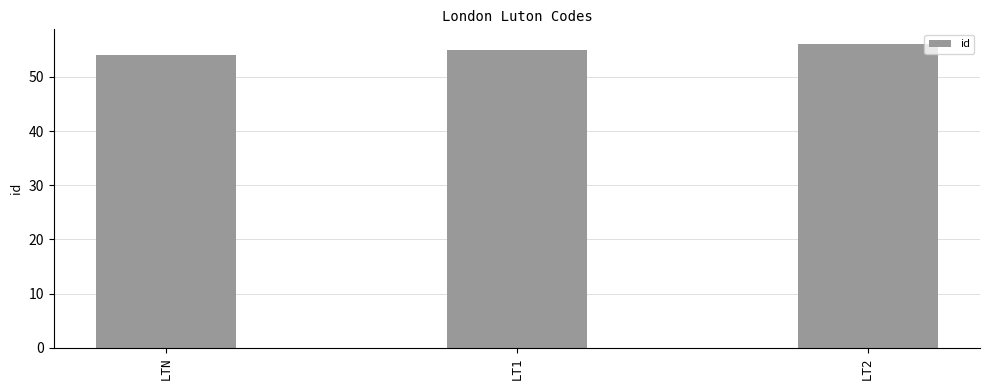

Which has a higher value, LTN or LT1?

LT1